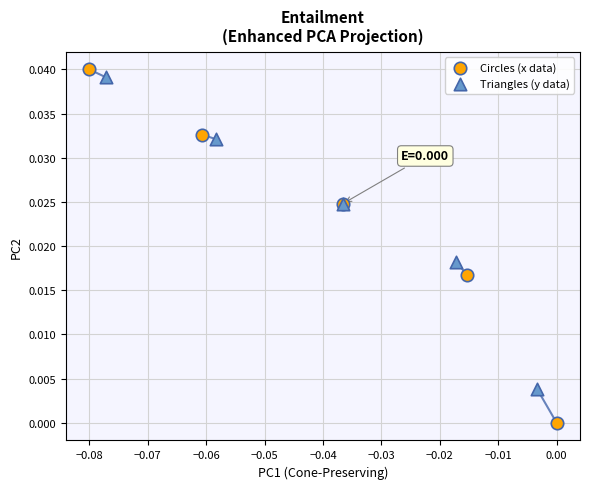

Which series has the widest spread of Y values?

Circles (x data)